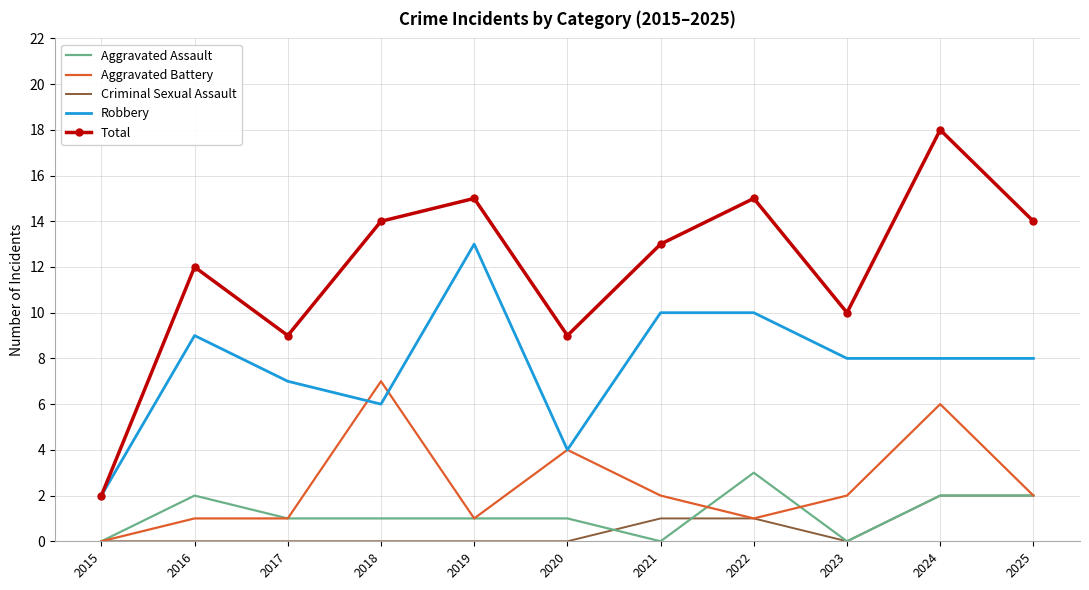

Is it true that Criminal Sexual Assault equals 0 at 2015?

True